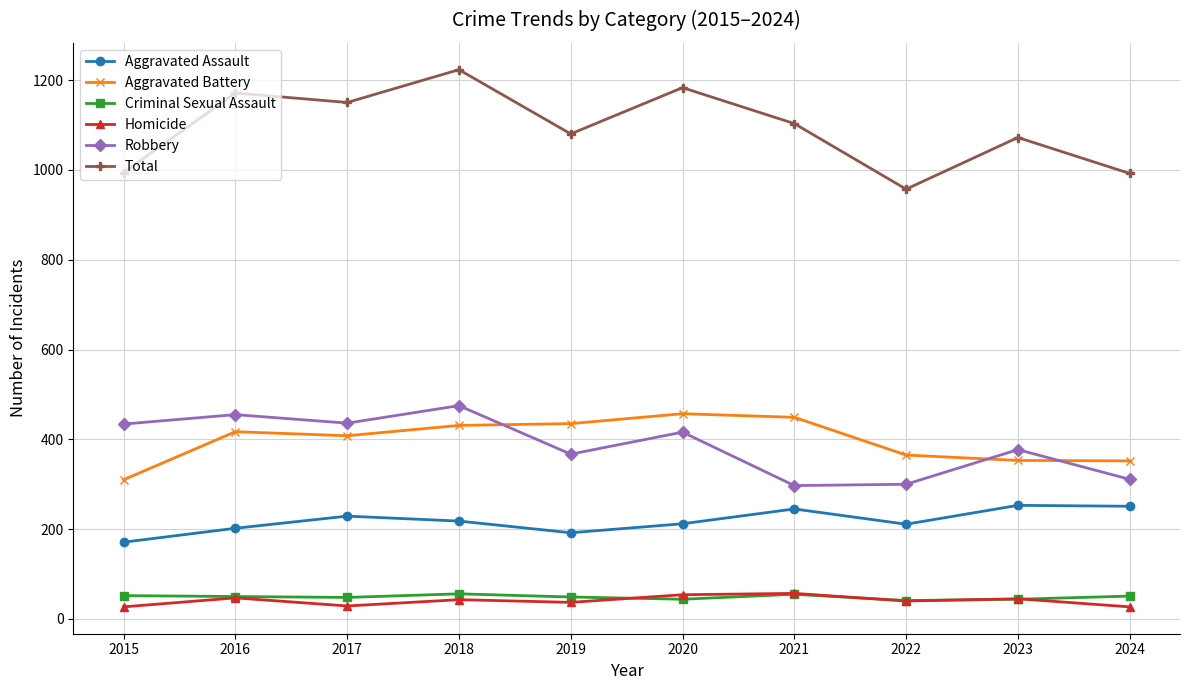

How many distinct data groups are displayed?

6